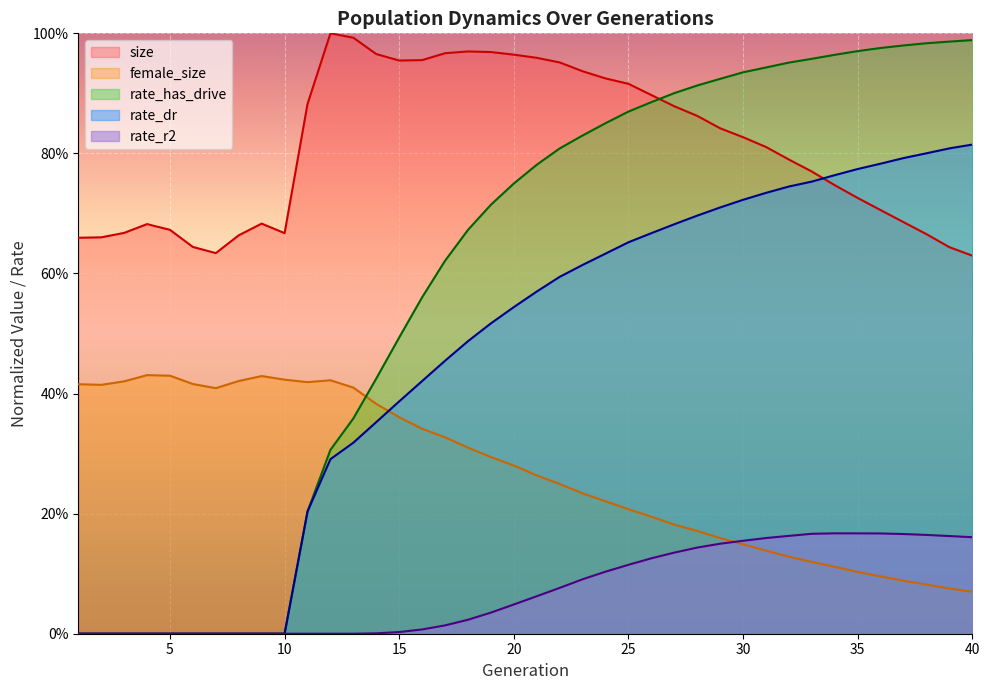

What is the maximum value for size?

1.0